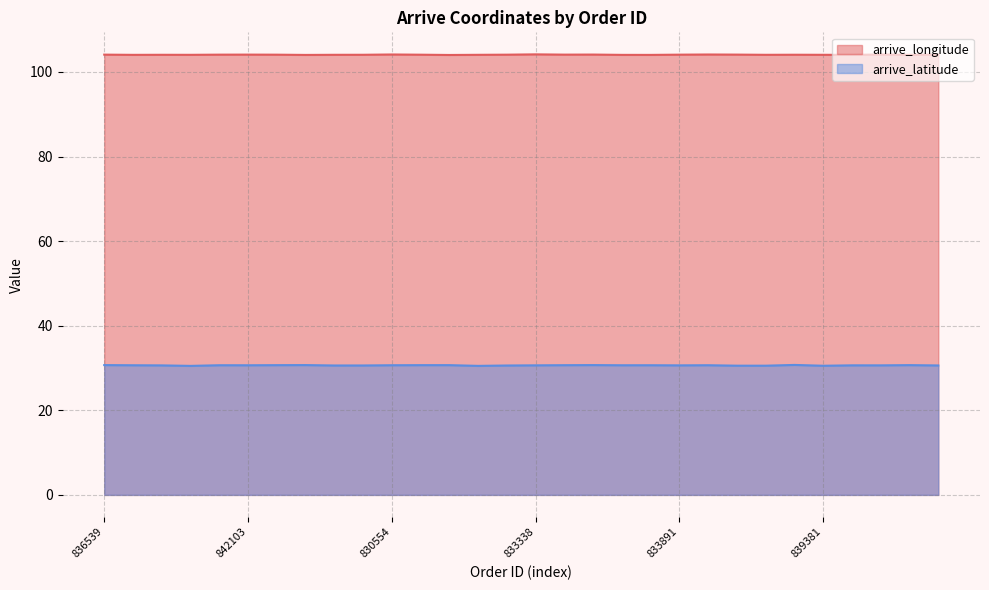

Reading left to right, what are all the values shown in this chart?

arrive_longitude: 104.1	104.0	104.1	104.0	104.1	104.1	104.1	104.0	104.1	104.1	104.1	104.1	104.0	104.0	104.1	104.2	104.1	104.1	104.0	104.0	104.1	104.1	104.1	104.1	104.1	104.1	104.0	104.1	104.0	104.1
arrive_latitude: 30.7	30.7	30.6	30.5	30.7	30.6	30.7	30.7	30.6	30.6	30.7	30.7	30.7	30.5	30.6	30.6	30.7	30.7	30.6	30.7	30.6	30.7	30.6	30.5	30.7	30.5	30.6	30.6	30.7	30.6